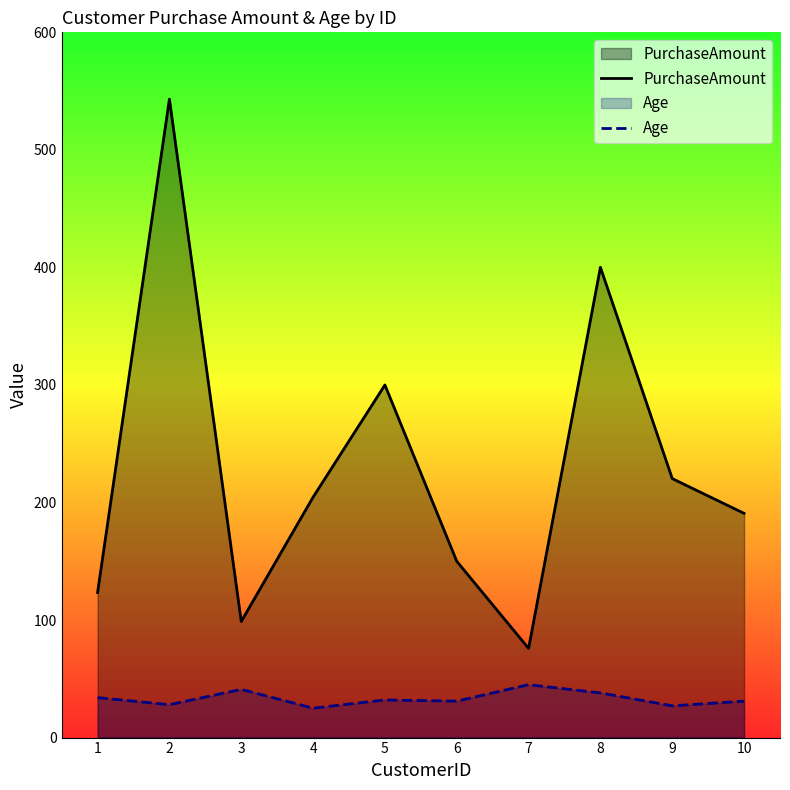

The value of Age at 9 is 38.6. True or false?

False